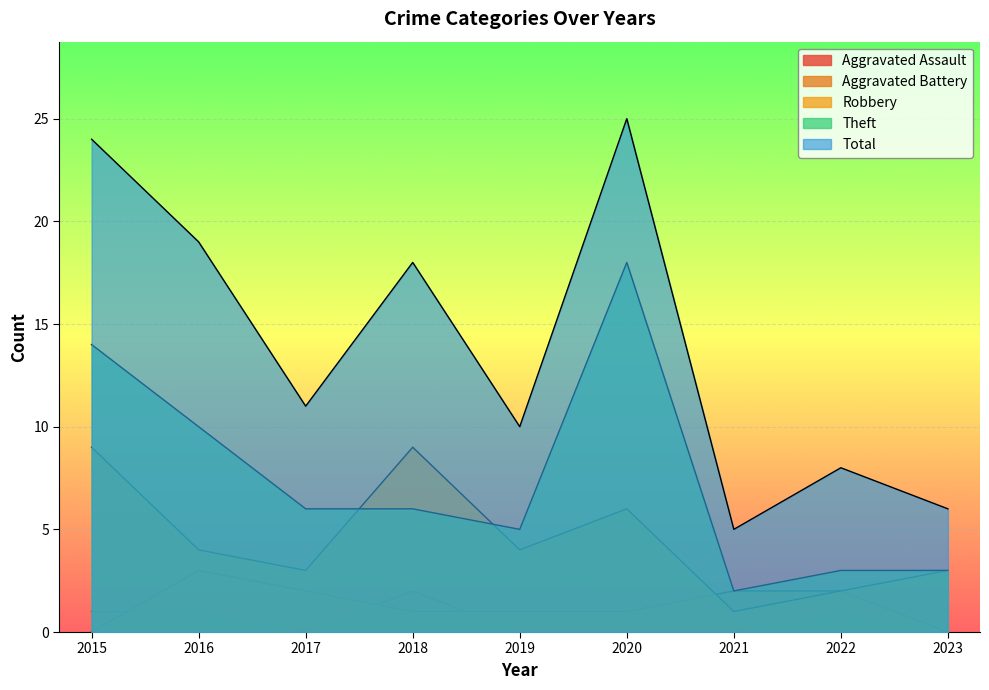

How many lines are shown in the chart?

5